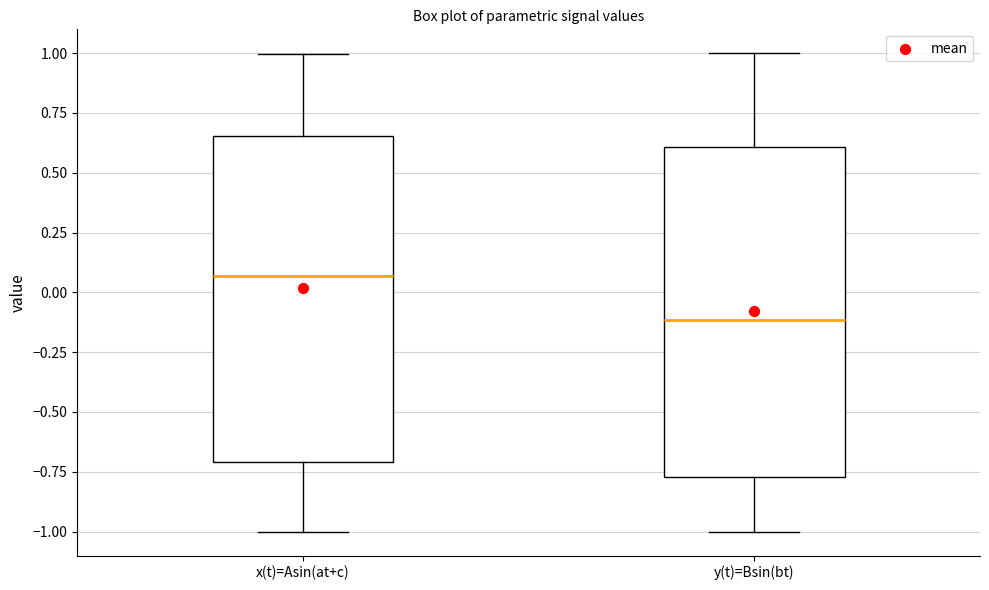

Reading left to right, transcribe this box plot: for each box, give where its median line is, the range the box spans, and where its two whiskers end, as read against the y-axis. The values are not printed on the chart, so give them approximately, as read against the axis.

x(t)=Asin(at+c): median 0.05, box -0.70 to 0.65, whiskers -1.00 to 1.00
y(t)=Bsin(bt): median -0.10, box -0.75 to 0.60, whiskers -1.00 to 1.00